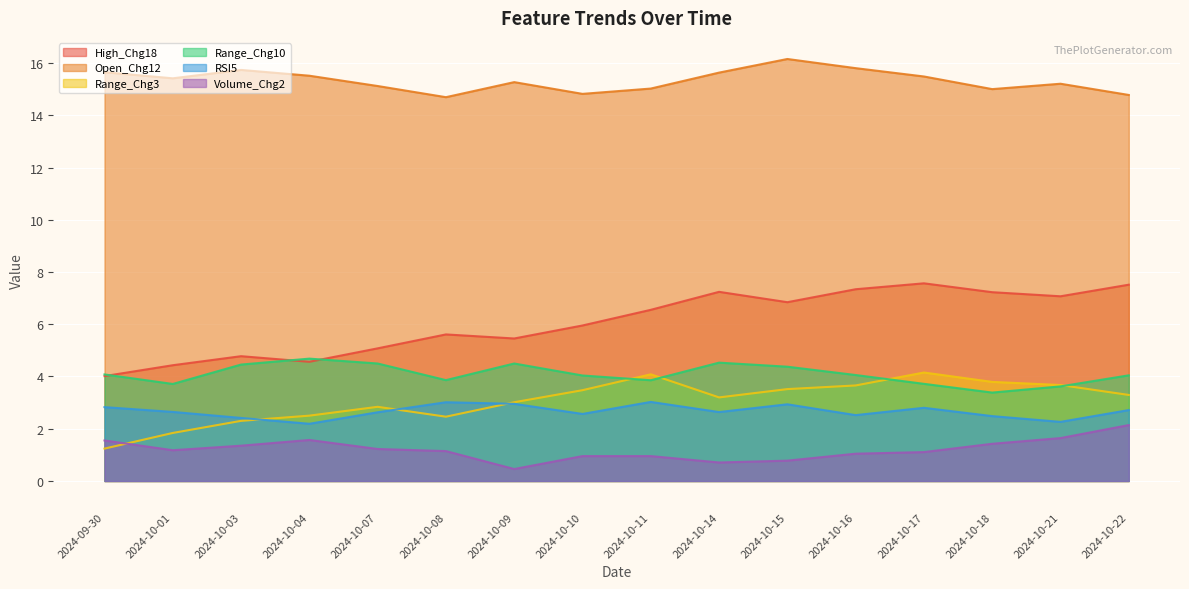

Which series has the widest spread of values?

High_Chg18